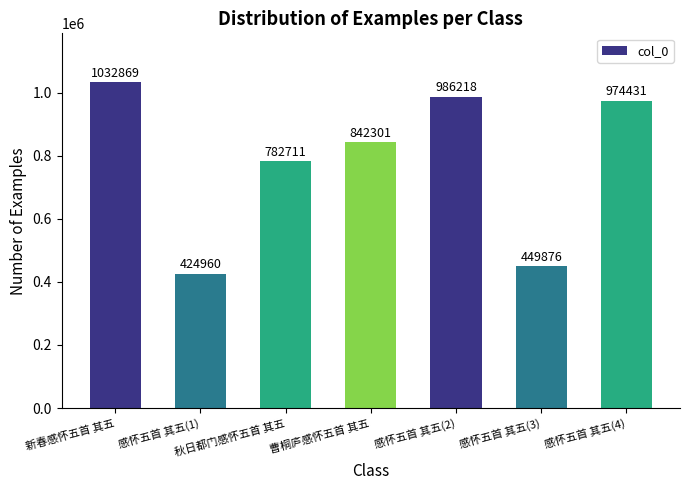

Reading left to right, extract all data points from this chart.

新春感怀五首 其五=1032869	感怀五首 其五(1)=424960	秋日都门感怀五首 其五=782711	曹桐庐感怀五首 其五=842301	感怀五首 其五(2)=986218	感怀五首 其五(3)=449876	感怀五首 其五(4)=974431